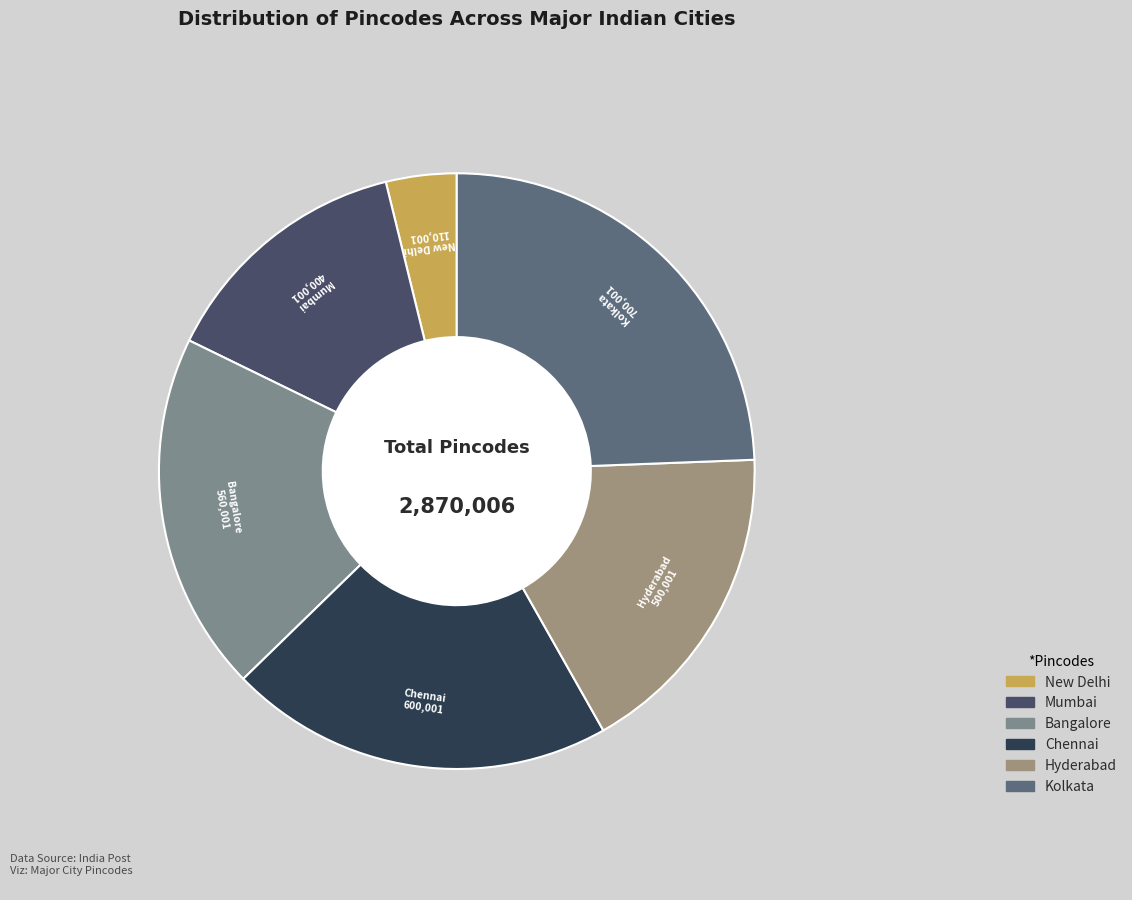

What is the smallest slice in the pie chart?

New Delhi